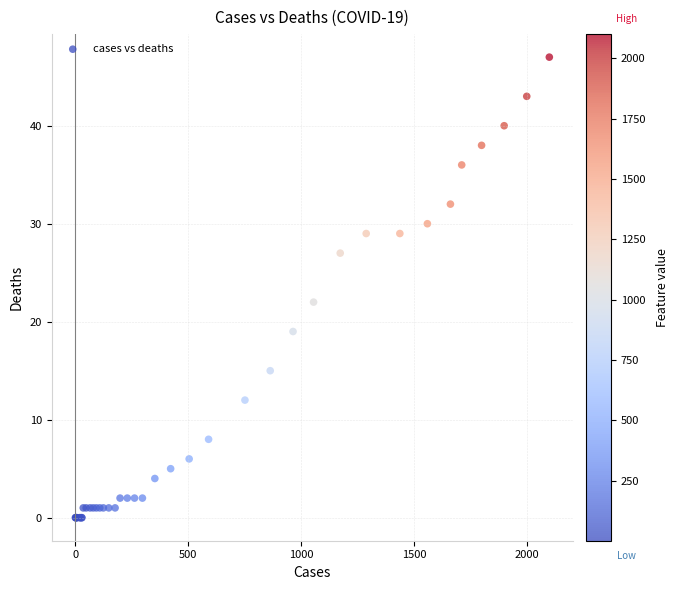

What Y value in the scatter plot is closest to 23?

22